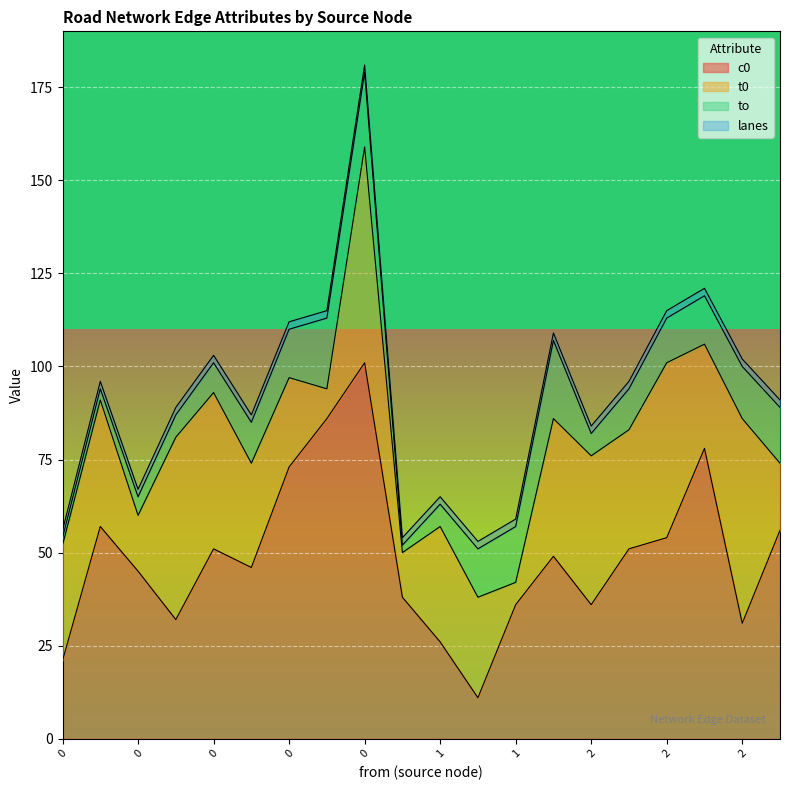

Count the number of data series in this chart.

4